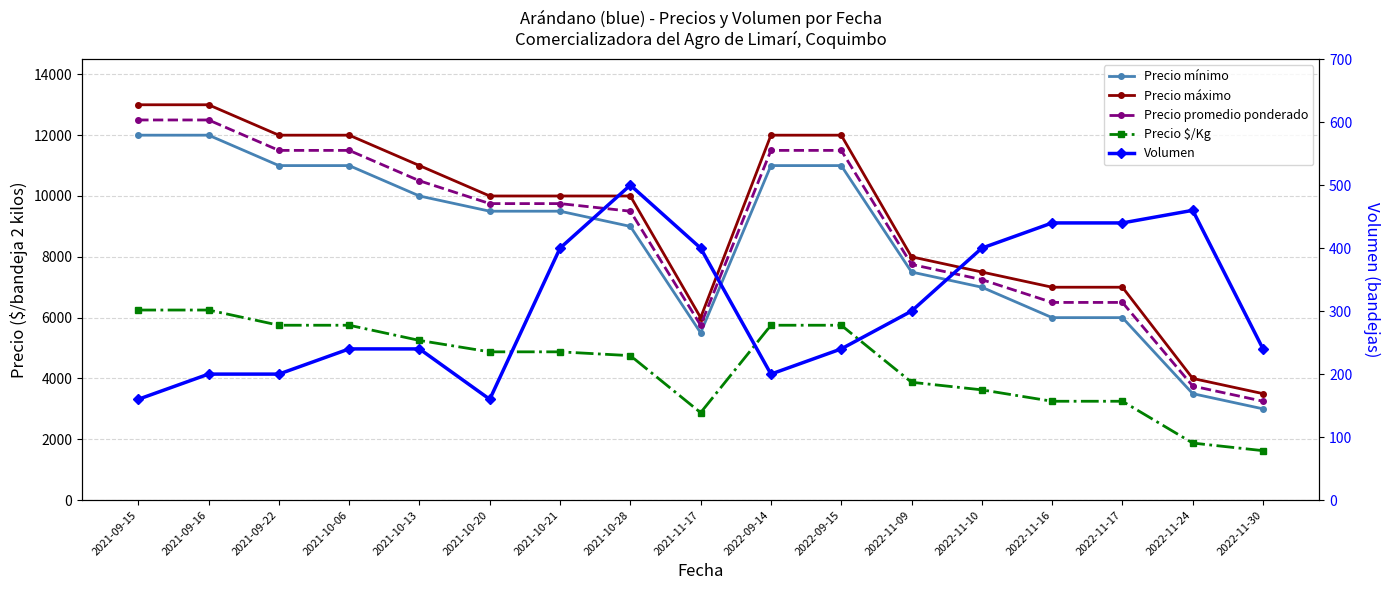

Which series has the widest spread of values?

Precio máximo